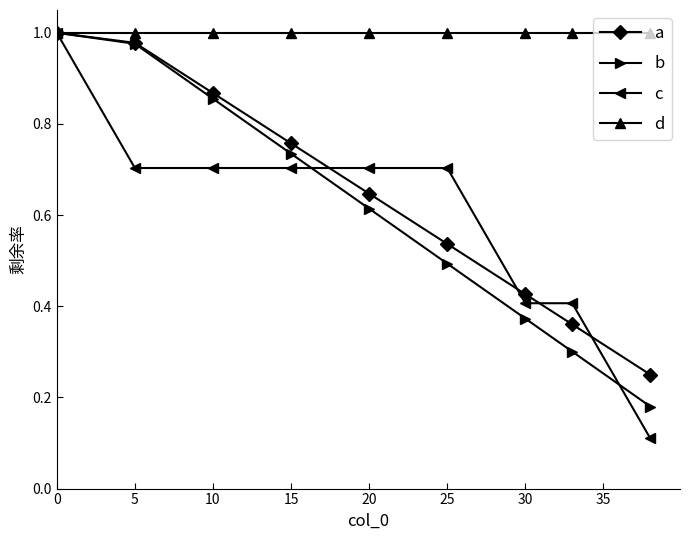

At how many categories does at least one series exceed 0?

9